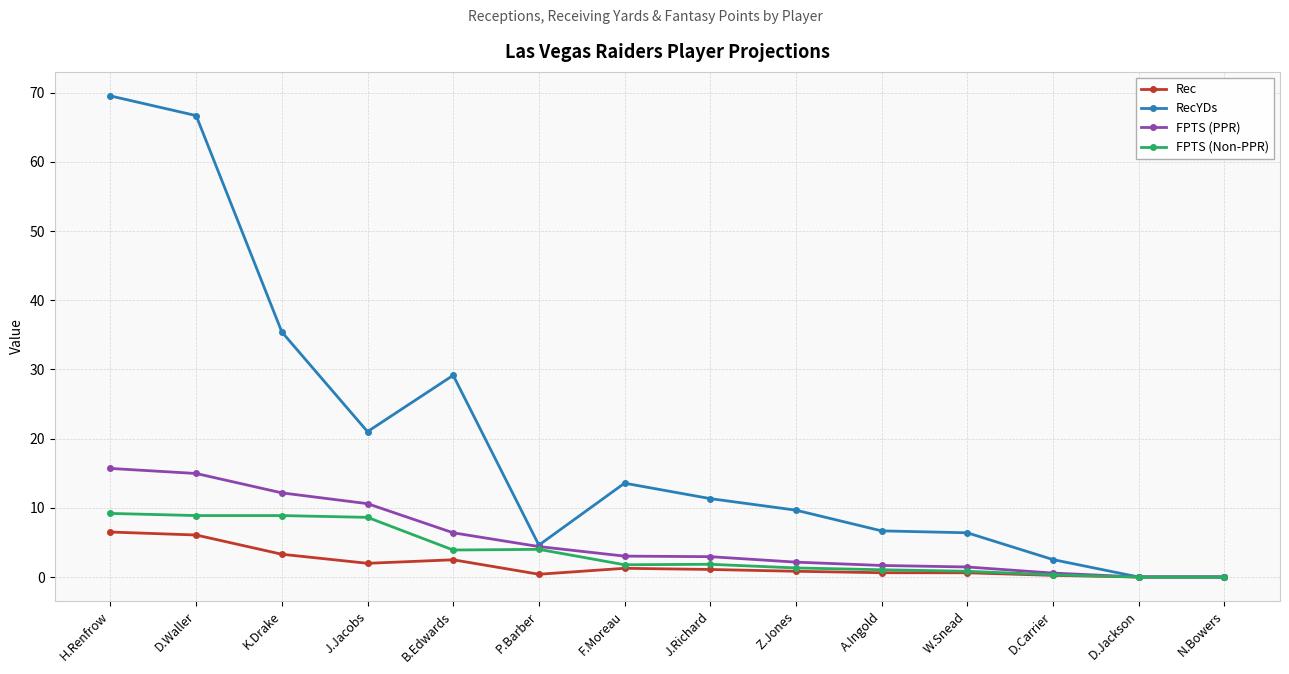

What is the average value of the FPTS (PPR) series?

5.4